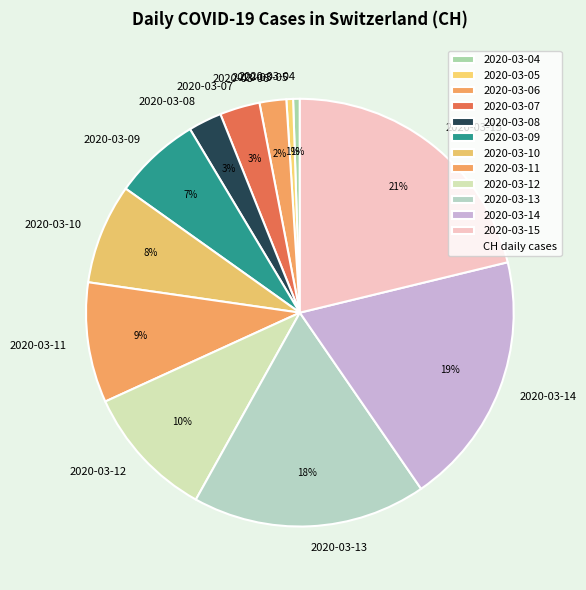

To the nearest percent, what is the average slice percentage?

8%